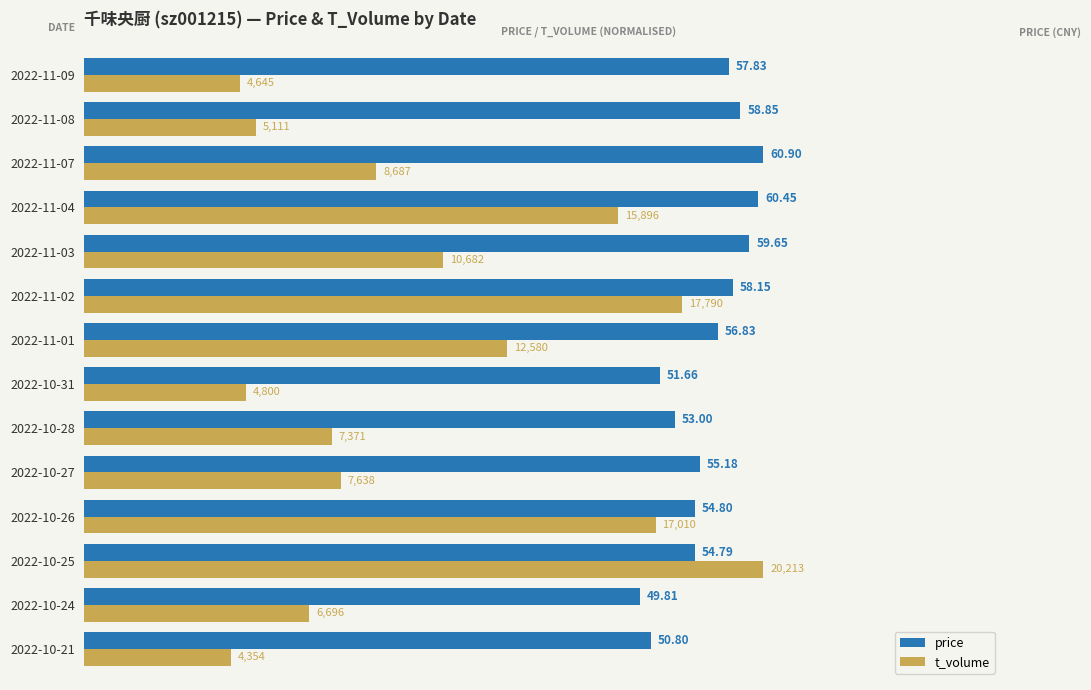

Reading left to right, extract all data points from this chart.

price: 0.8	0.8	0.9	0.9	0.9	0.9	0.8	0.9	1.0	1.0	1.0	1.0	1.0	0.9
t_volume: 0.2	0.3	1.0	0.8	0.4	0.4	0.2	0.6	0.9	0.5	0.8	0.4	0.3	0.2